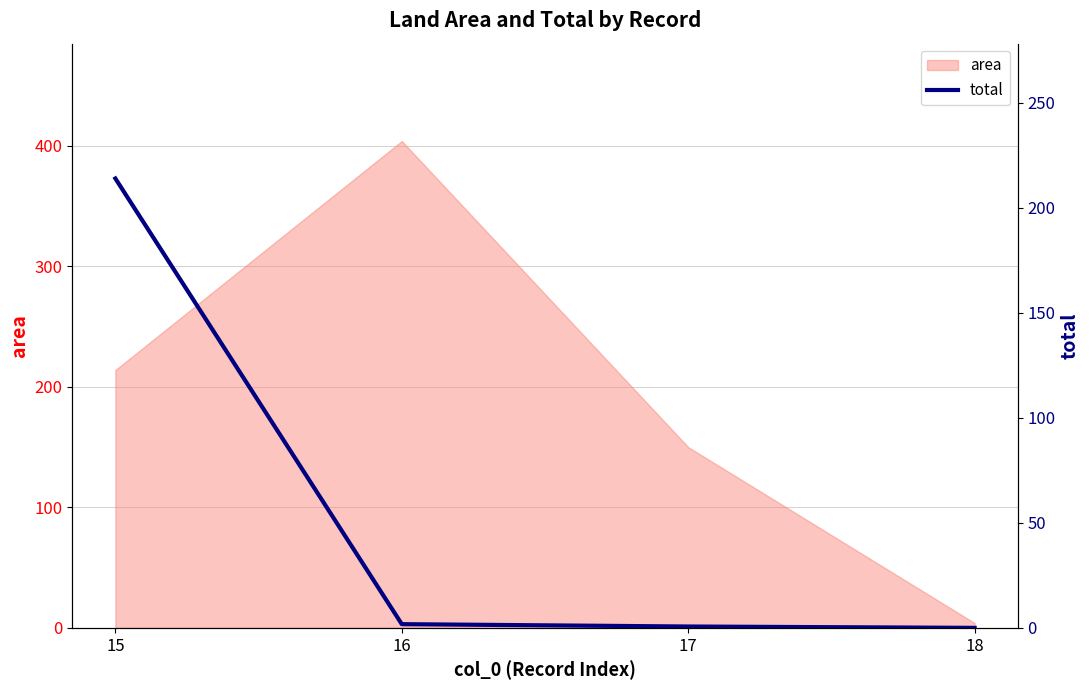

List the labels in order of value, largest first.

15, 16, 17, 18